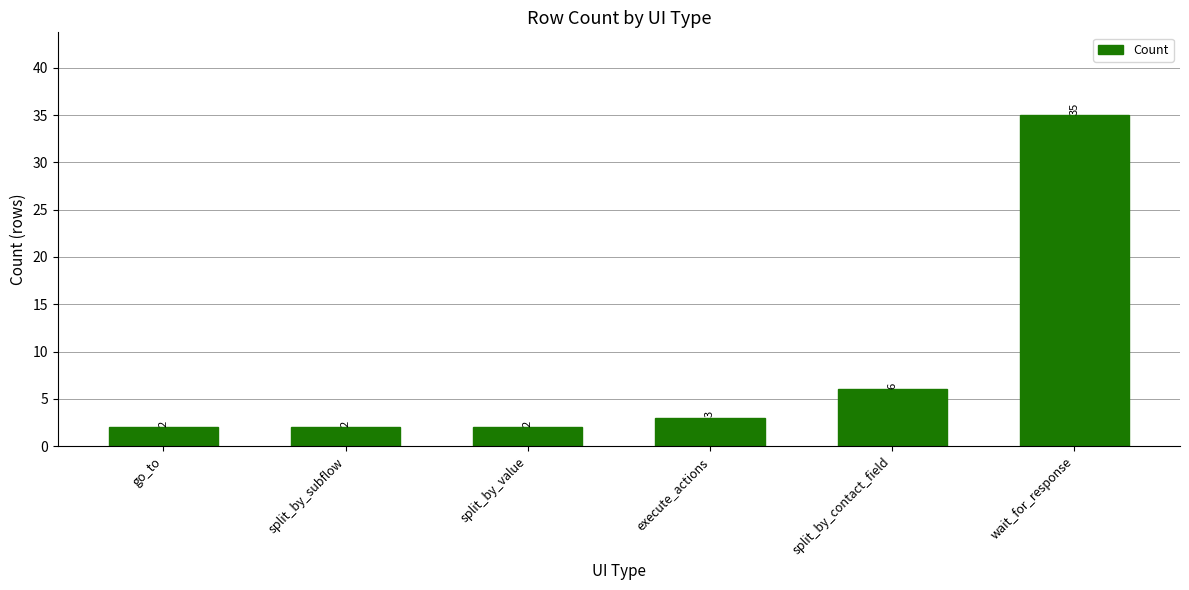

What is the sum of the values at split_by_subflow and execute_actions?

5